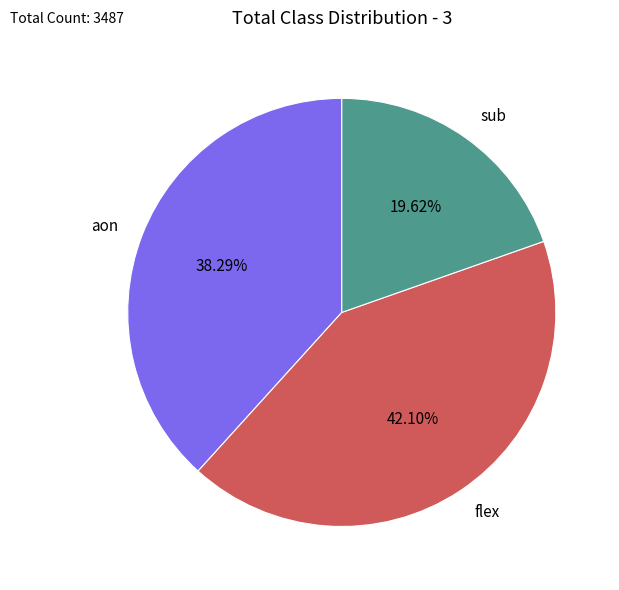

Count the number of slices in the pie.

3